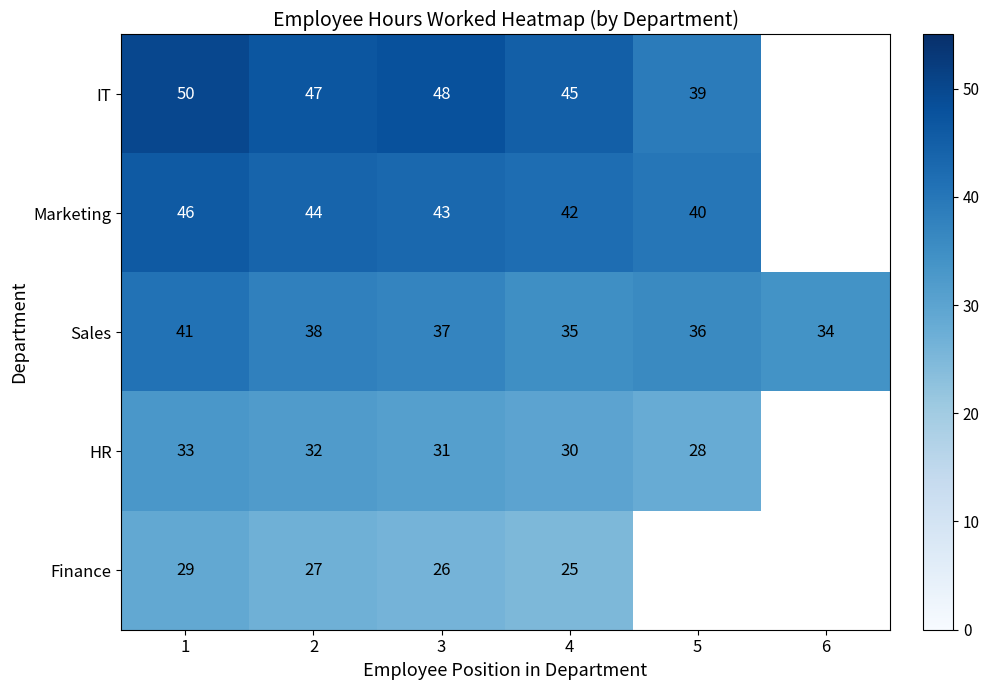

The value of Sales at 5 is 53. True or false?

False